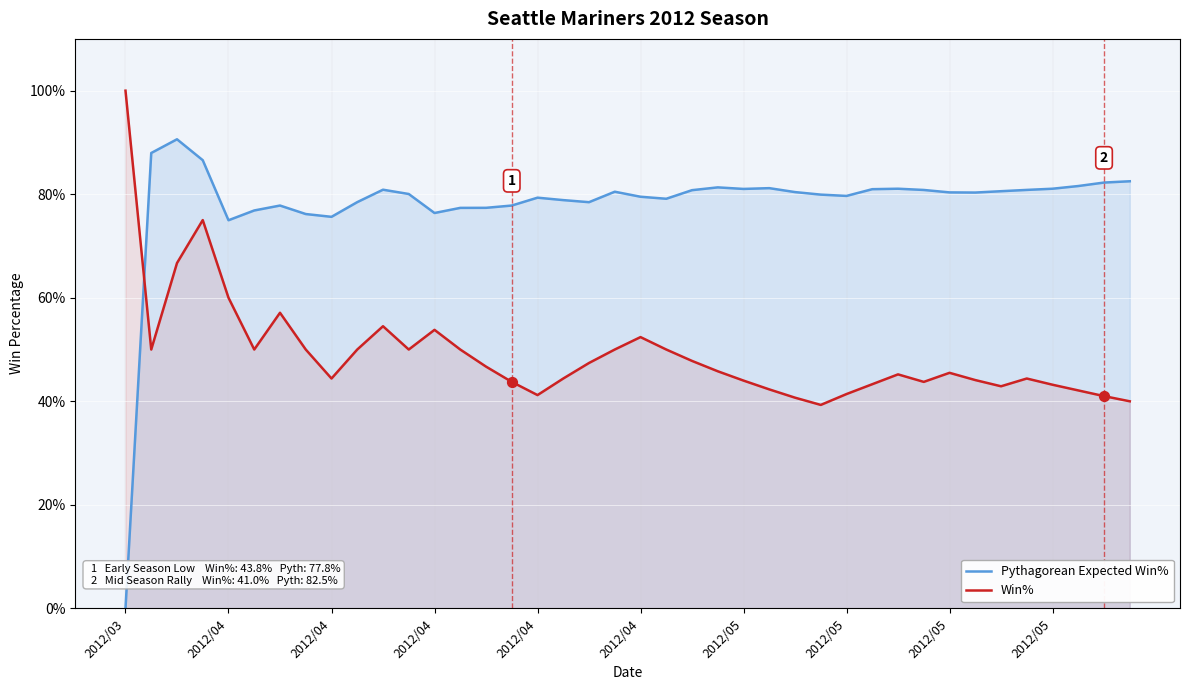

Which series contains the lowest Y value?

Pythagorean Expected Win%